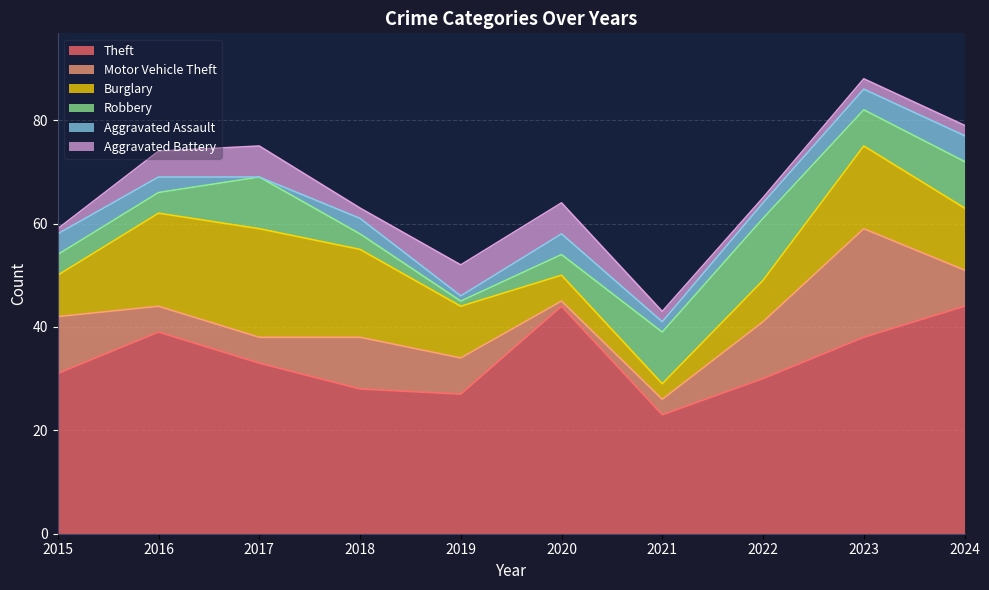

What is the sum of the Motor Vehicle Theft values at 2024 and 2020?

8